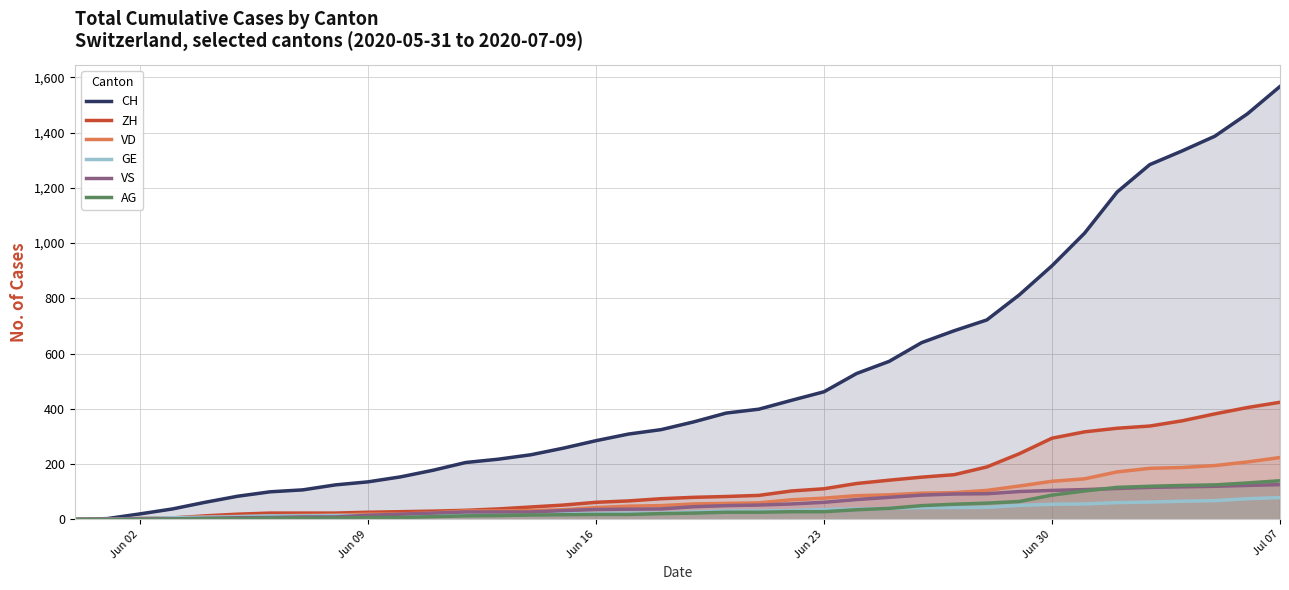

What is the highest value of the VD series?

224